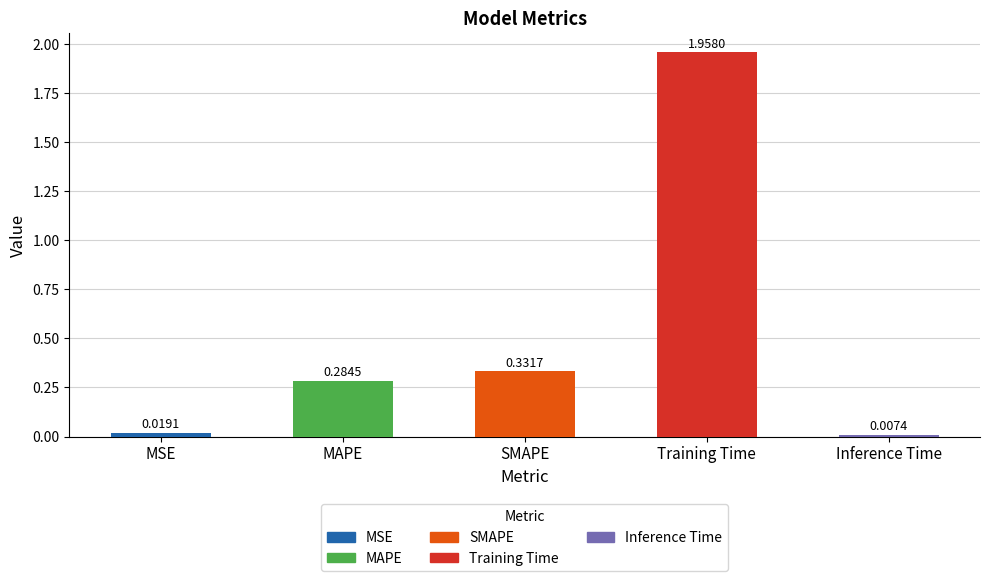

Which has a higher value, Inference Time or SMAPE?

SMAPE